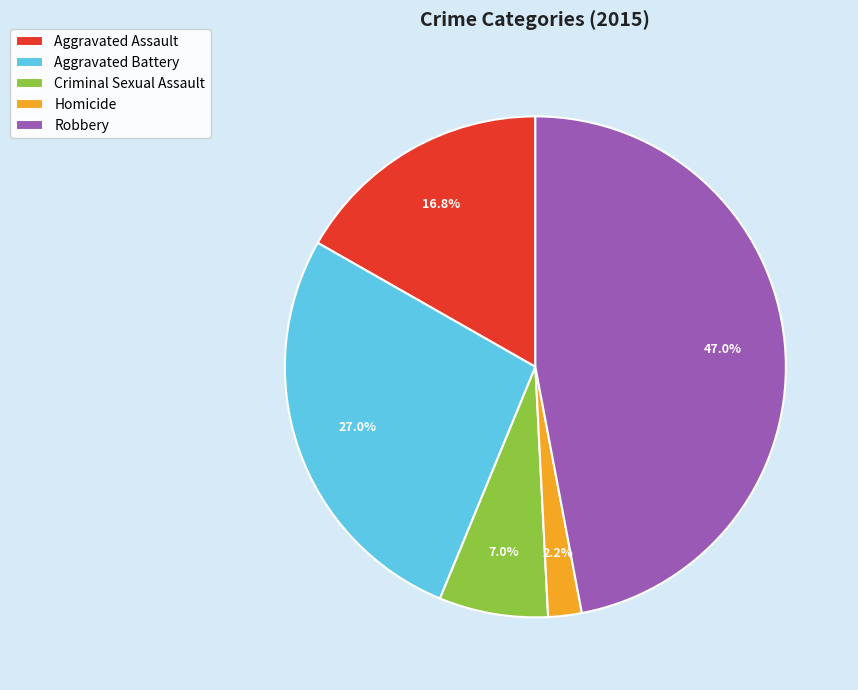

How many slices are in this pie chart?

5